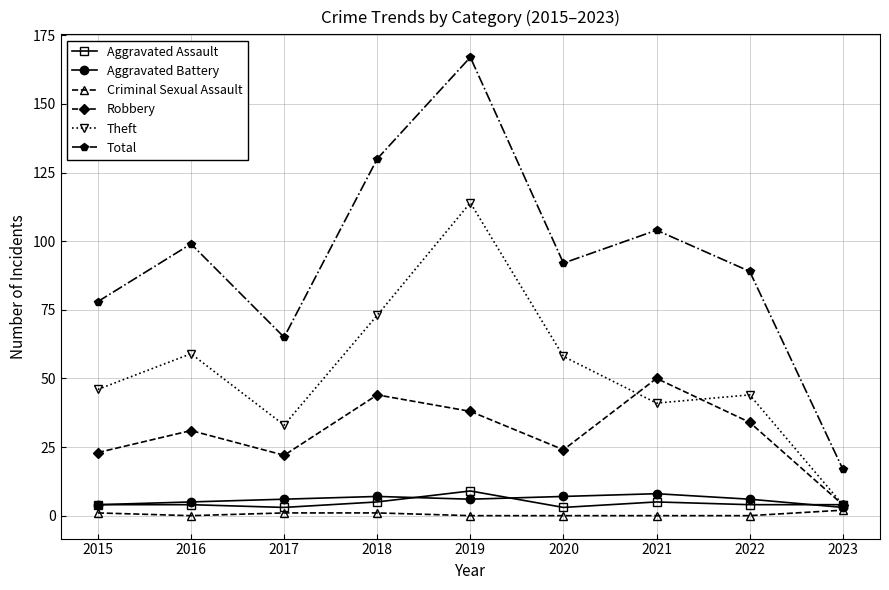

True or false: Aggravated Assault and Aggravated Battery intersect in this chart.

True